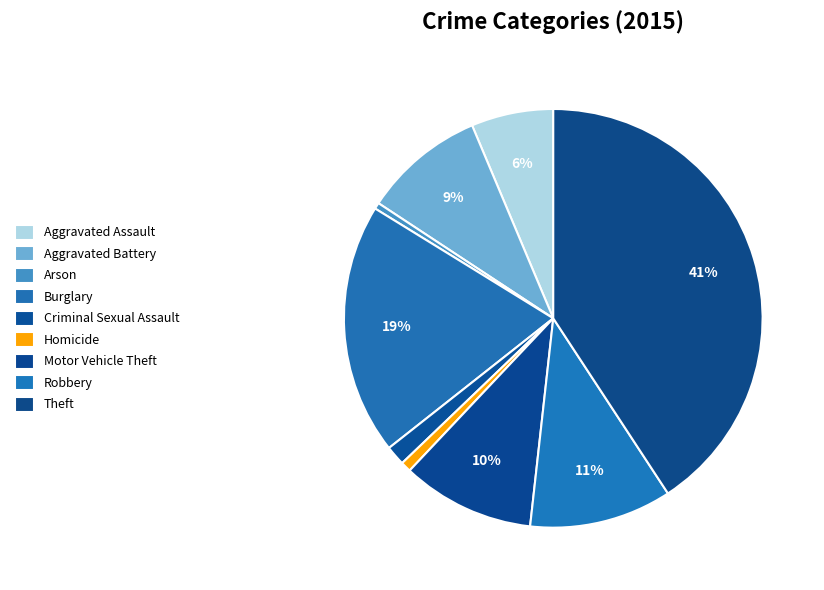

What is the largest slice in the pie chart?

Theft